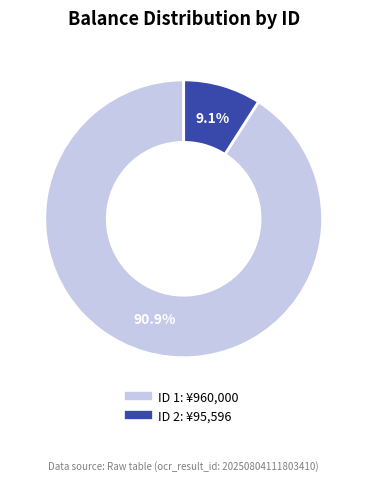

Is there a majority slice in this chart?

Yes